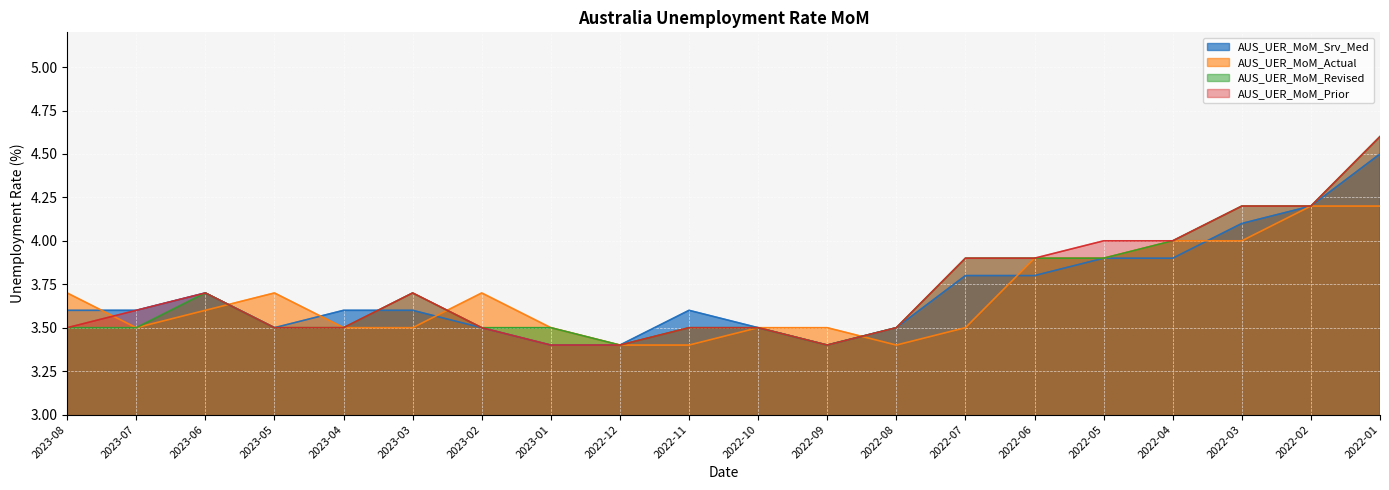

The value of AUS_UER_MoM_Srv_Med at 2023-04 is 3.6. True or false?

True